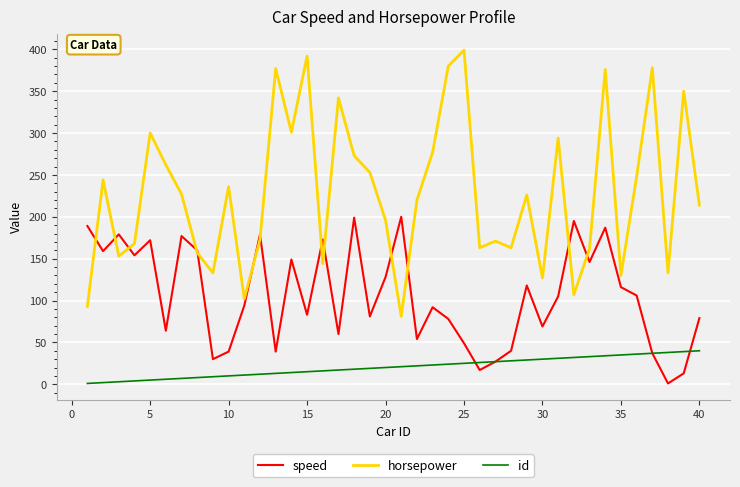

What is the maximum value for speed?

200